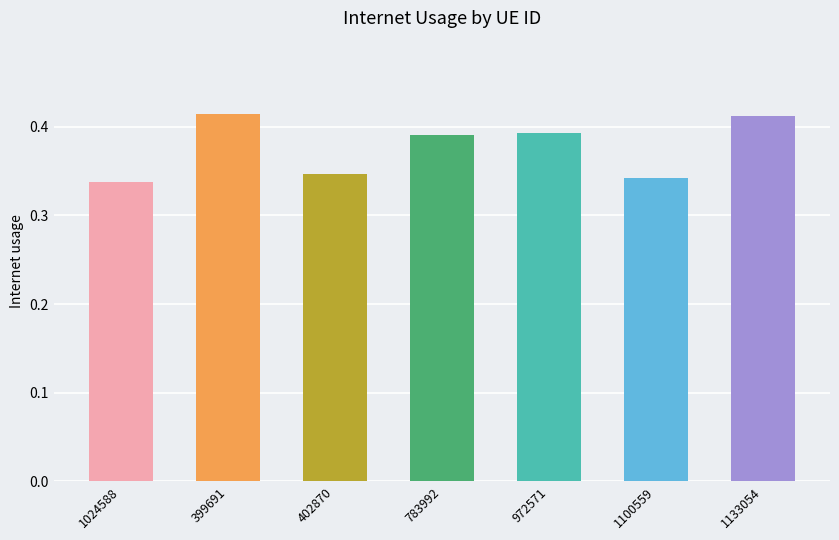

How many values are between 0 and 1?

7